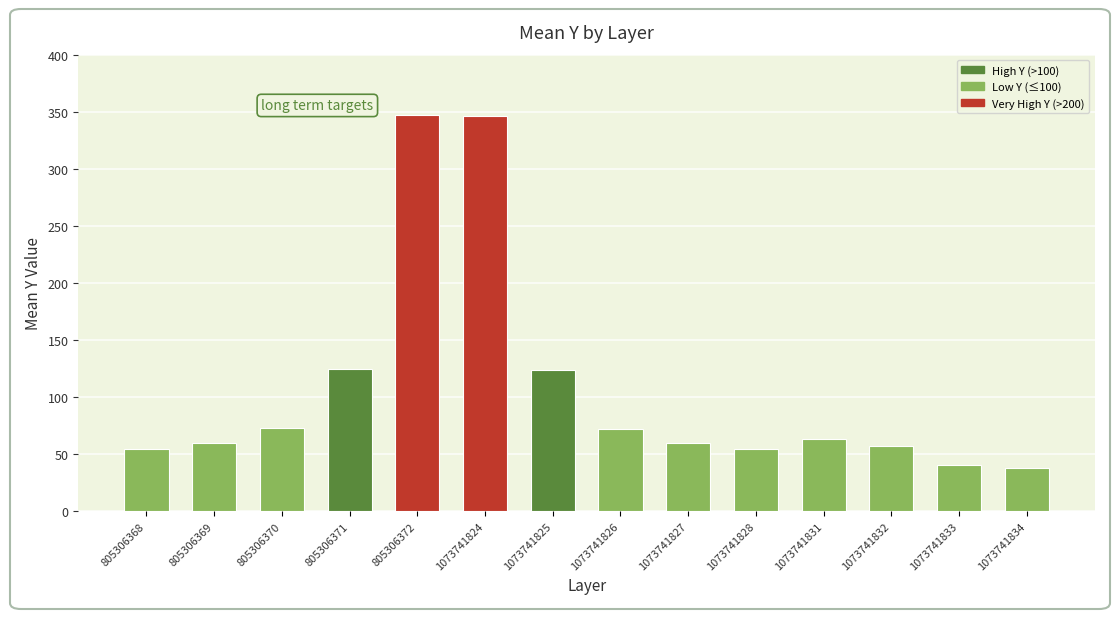

How many series are shown in this chart?

1